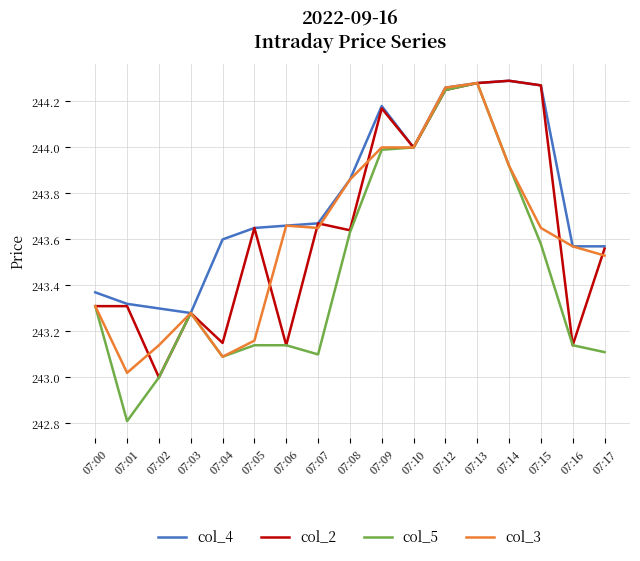

Which category has the lowest value in the col_3 series?

07:01